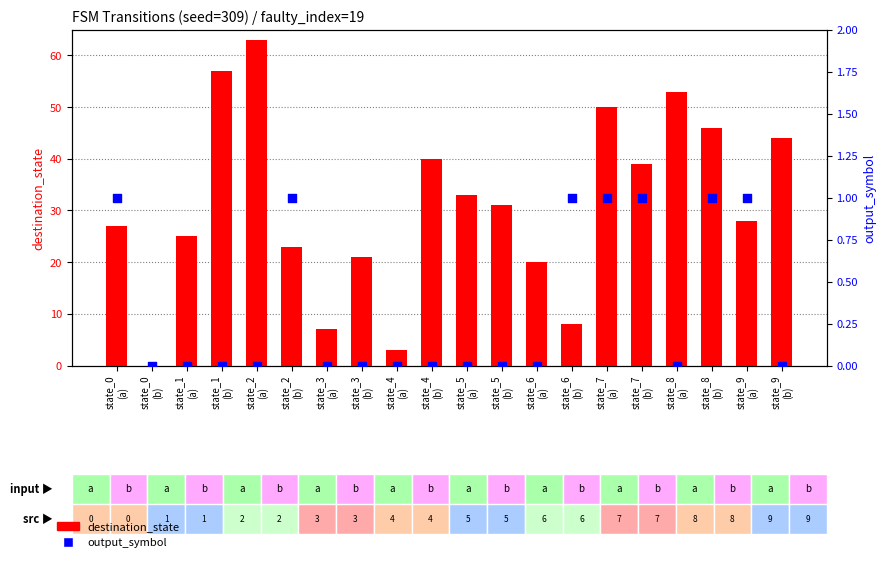

Which series contains the highest Y value?

destination_state